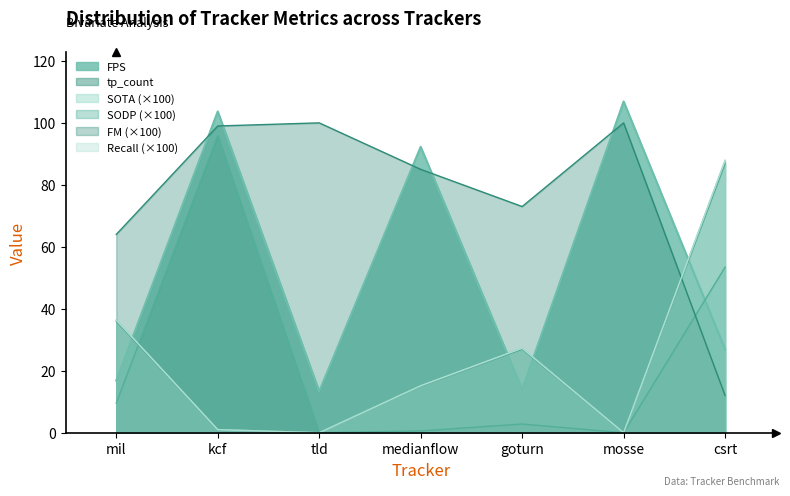

How many lines are shown in the chart?

6